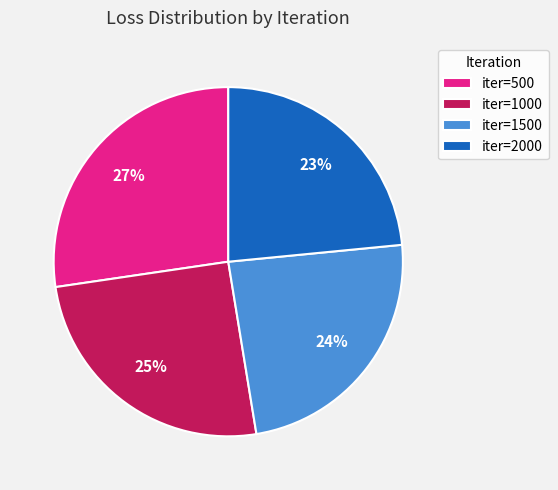

Is it true that iter=1000 is 38% of the pie?

False